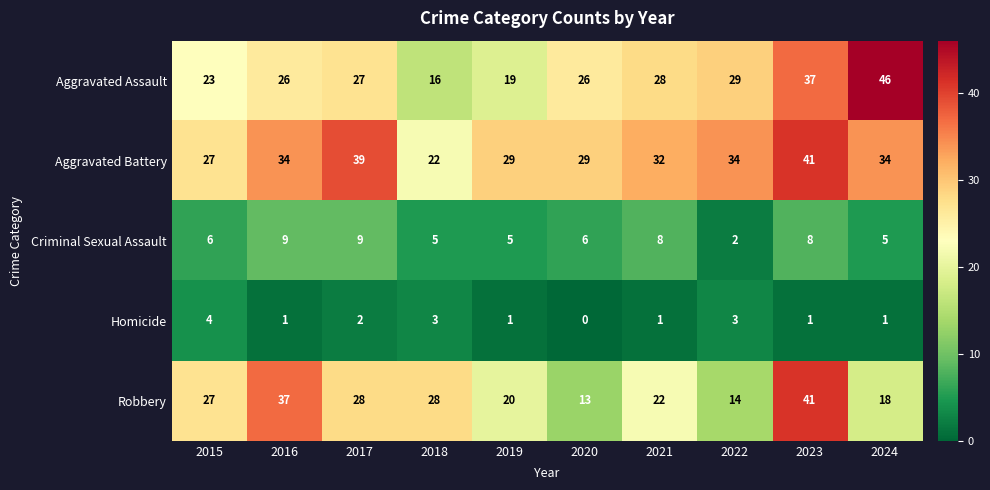

How many Criminal Sexual Assault values are between 5 and 8?

7